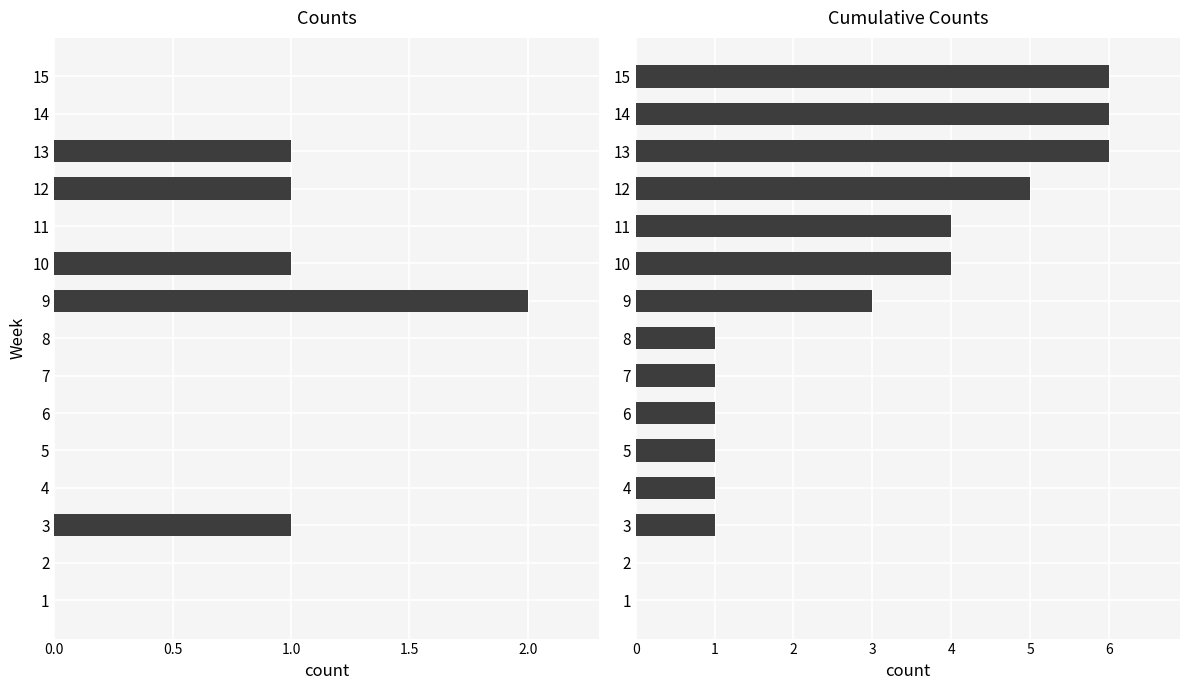

Reading right to left, list all the values displayed in this chart.

Counts: 0	0	1	1	0	1	2	0	0	0	0	0	1	0	0
Cumulative Counts: 6	6	6	5	4	4	3	1	1	1	1	1	1	0	0